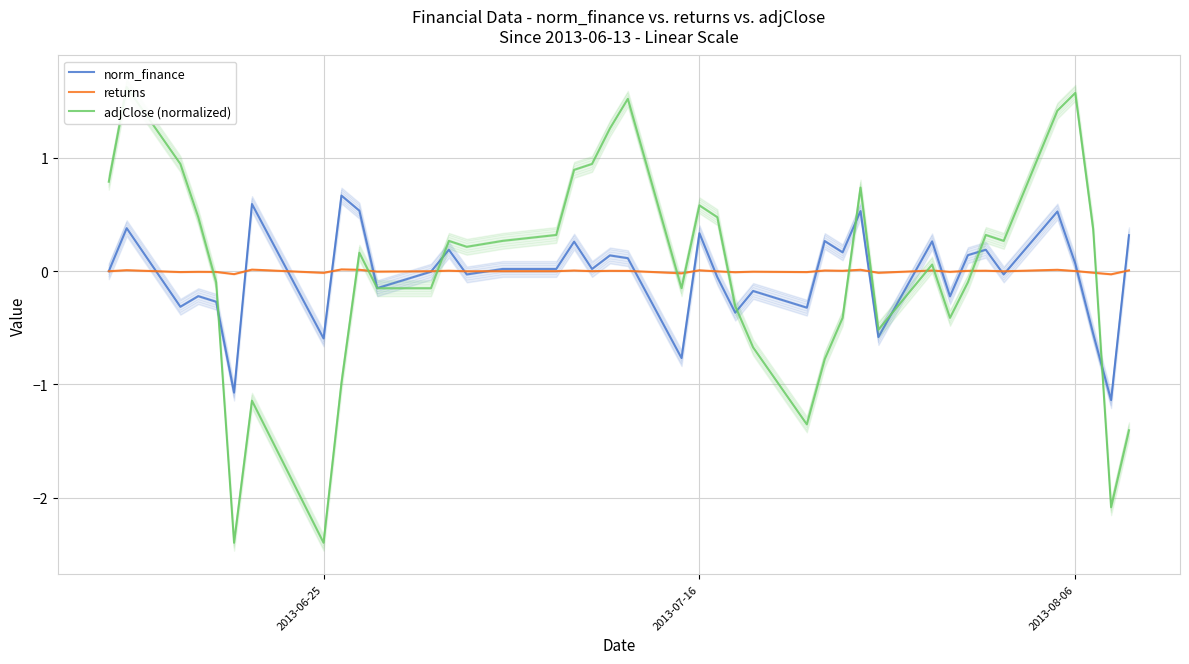

How many values in the norm_finance series are below 0?

18